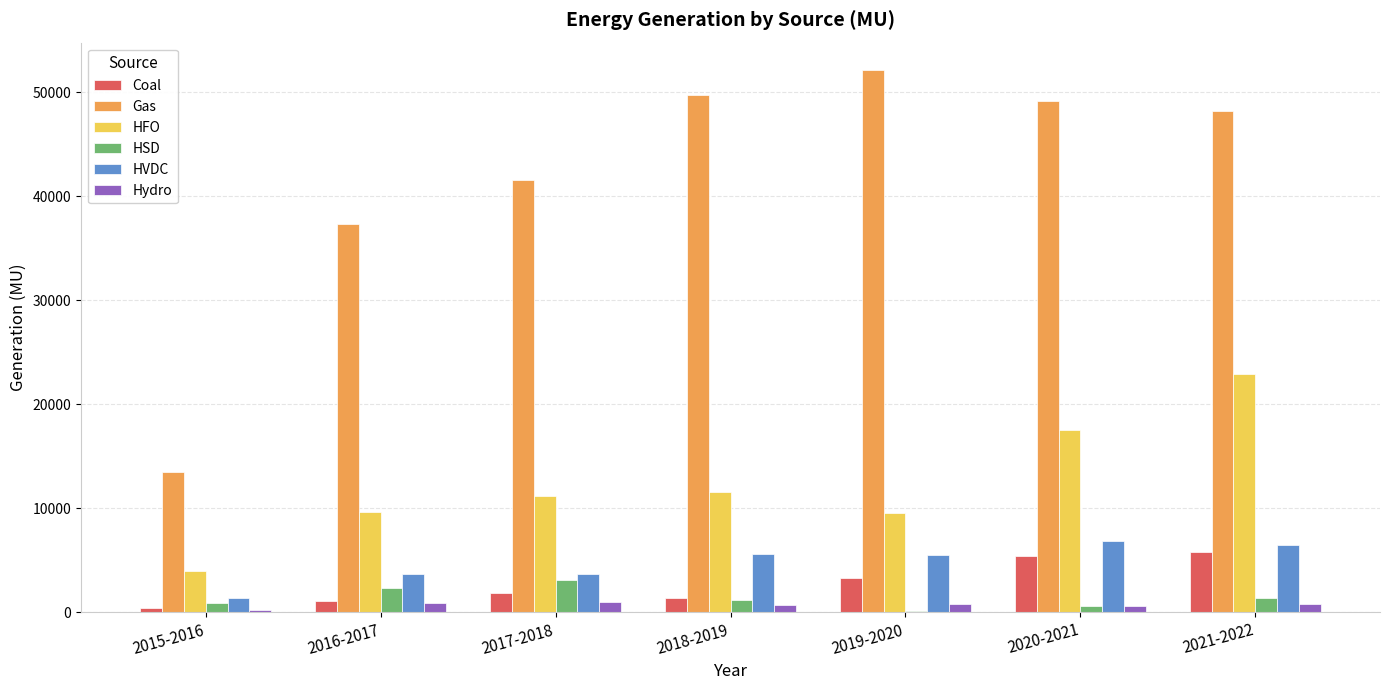

What are all the series names shown in the legend?

Coal, Gas, HFO, HSD, HVDC, Hydro